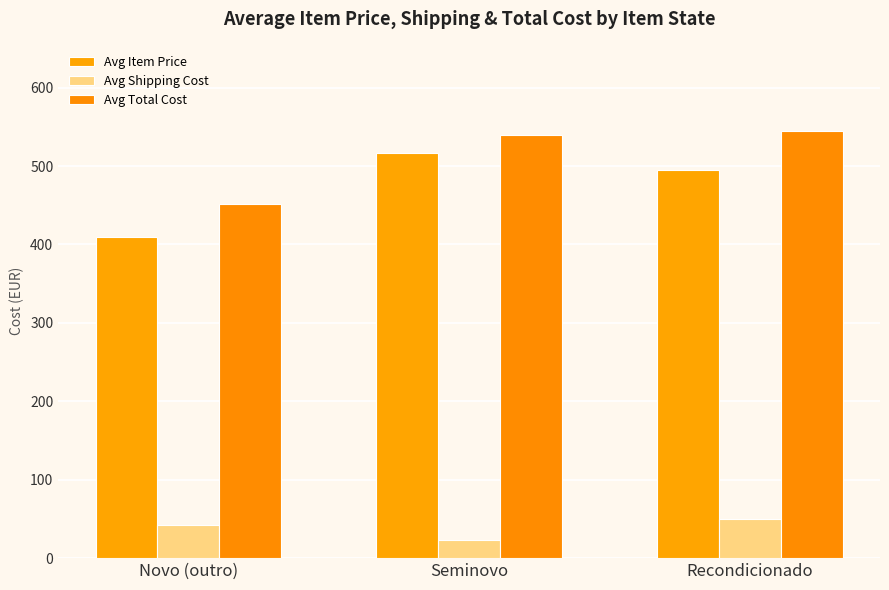

What is the smallest value displayed?

23